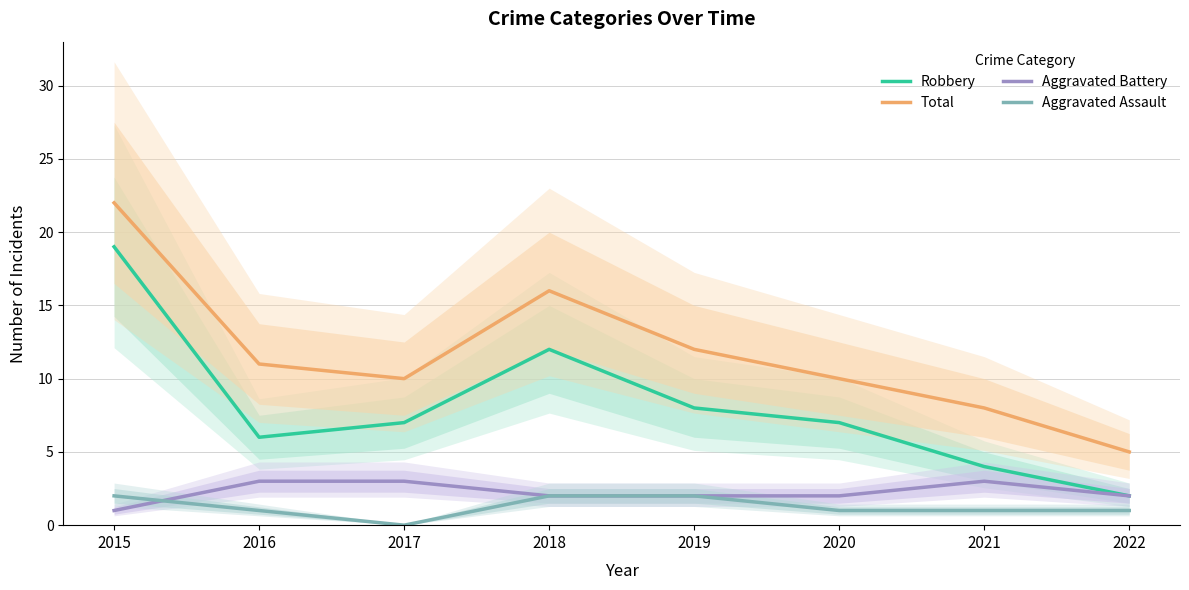

At which label does Robbery first exceed 7?

2015